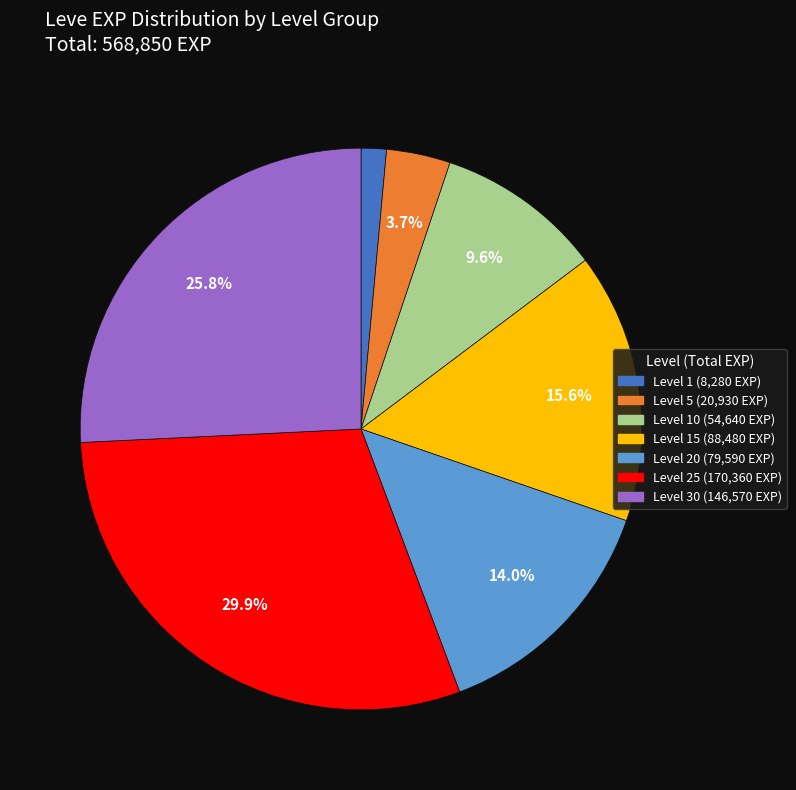

Does any single category account for the majority?

No